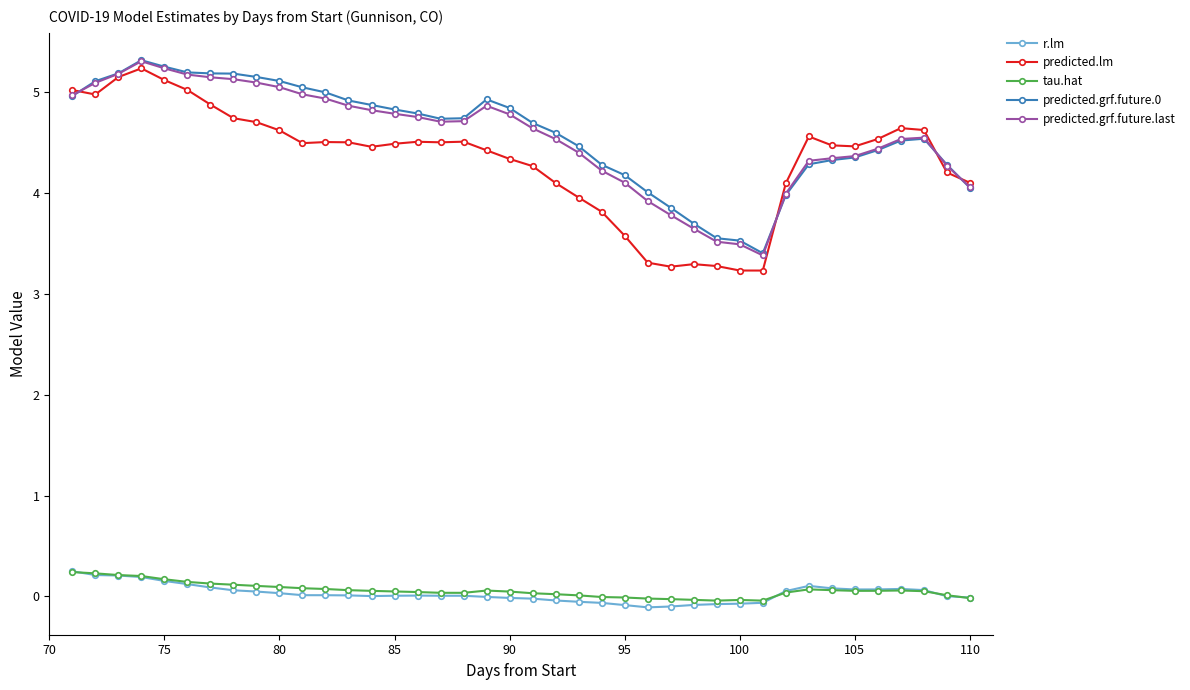

At how many categories does at least one series exceed 2?

40